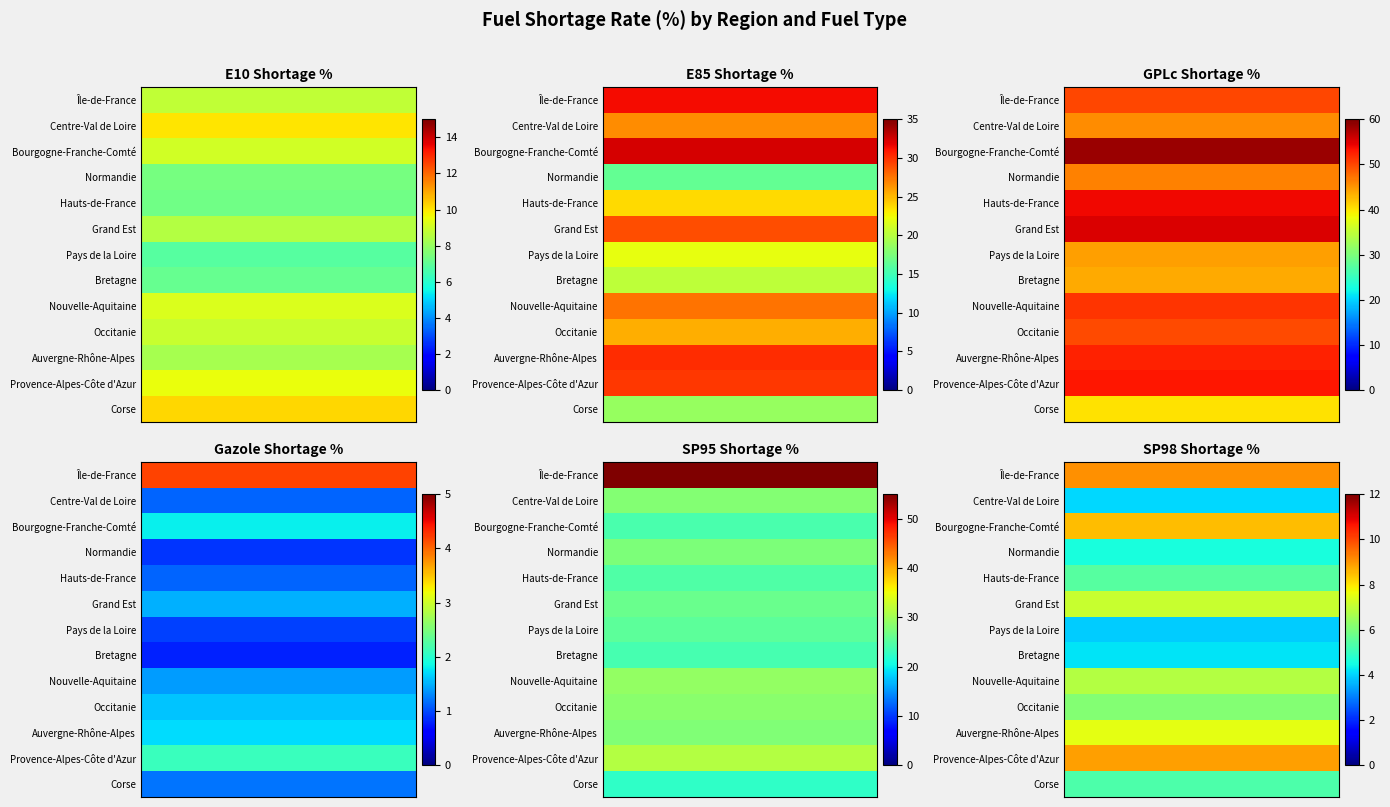

Reading left to right, transcribe all the data shown in this chart.

Île-de-France: 8.8	31.4	50.0	4.2	55.0	9.1
Centre-Val de Loire: 10.0	26.6	45.7	1.1	28.1	4.0
Bourgogne-Franche-Comté: 9.1	32.4	58.5	1.8	24.1	8.5
Normandie: 7.4	16.4	46.2	0.9	27.7	4.6
Hauts-de-France: 7.3	23.7	54.0	1.1	24.7	5.5
Grand Est: 8.5	28.9	55.2	1.5	26.3	7.1
Pays de la Loire: 6.8	22.1	44.5	0.9	25.4	3.9
Bretagne: 7.1	20.3	43.8	0.8	23.9	4.2
Nouvelle-Aquitaine: 9.2	27.6	51.3	1.4	29.1	6.8
Occitanie: 8.9	25.4	49.7	1.6	28.5	6.1
Auvergne-Rhône-Alpes: 8.3	30.1	52.4	1.7	27.8	7.5
Provence-Alpes-Côte d'Azur: 9.5	29.8	53.1	2.1	31.2	8.9
Corse: 10.2	18.6	40.3	1.2	22.4	5.3